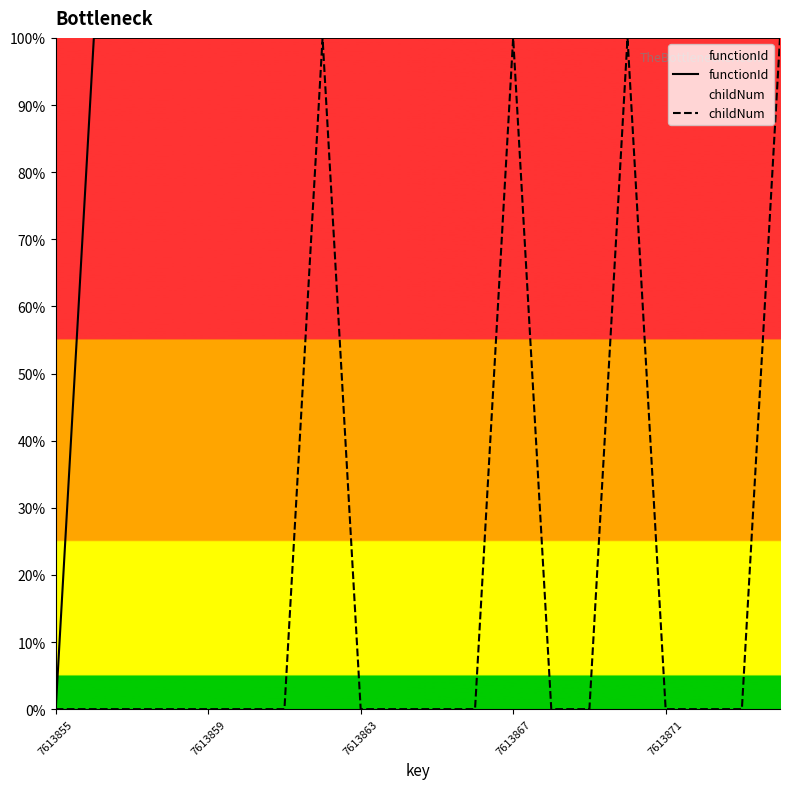

Rank the series by their maximum value, from lowest to highest.

functionId, childNum